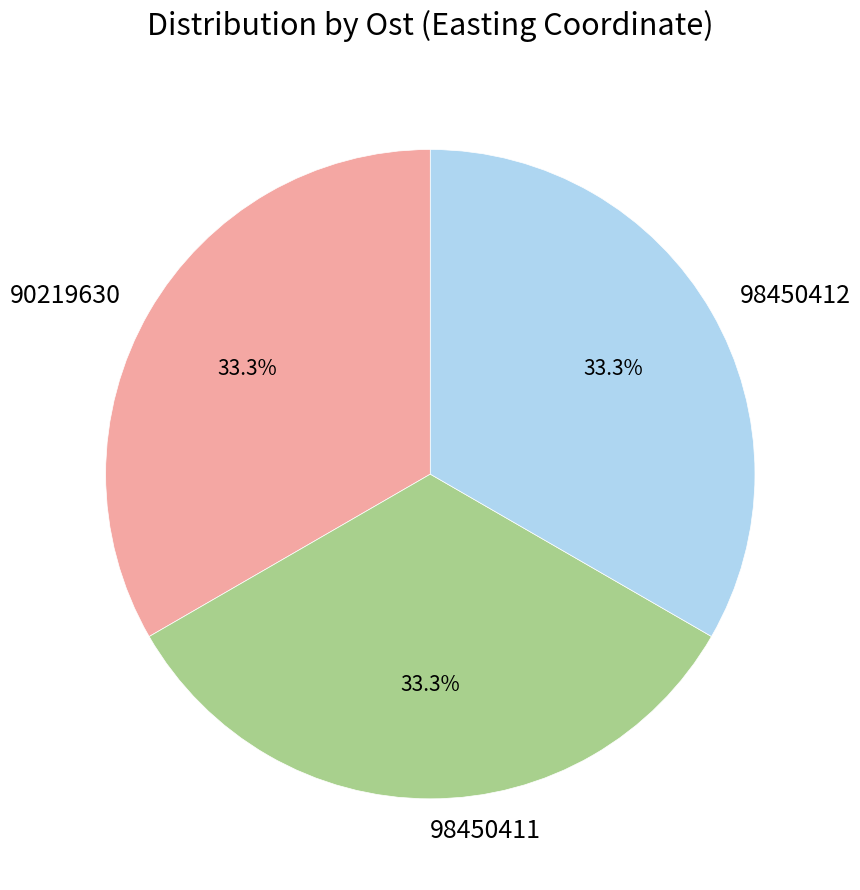

Count the number of slices in the pie.

3